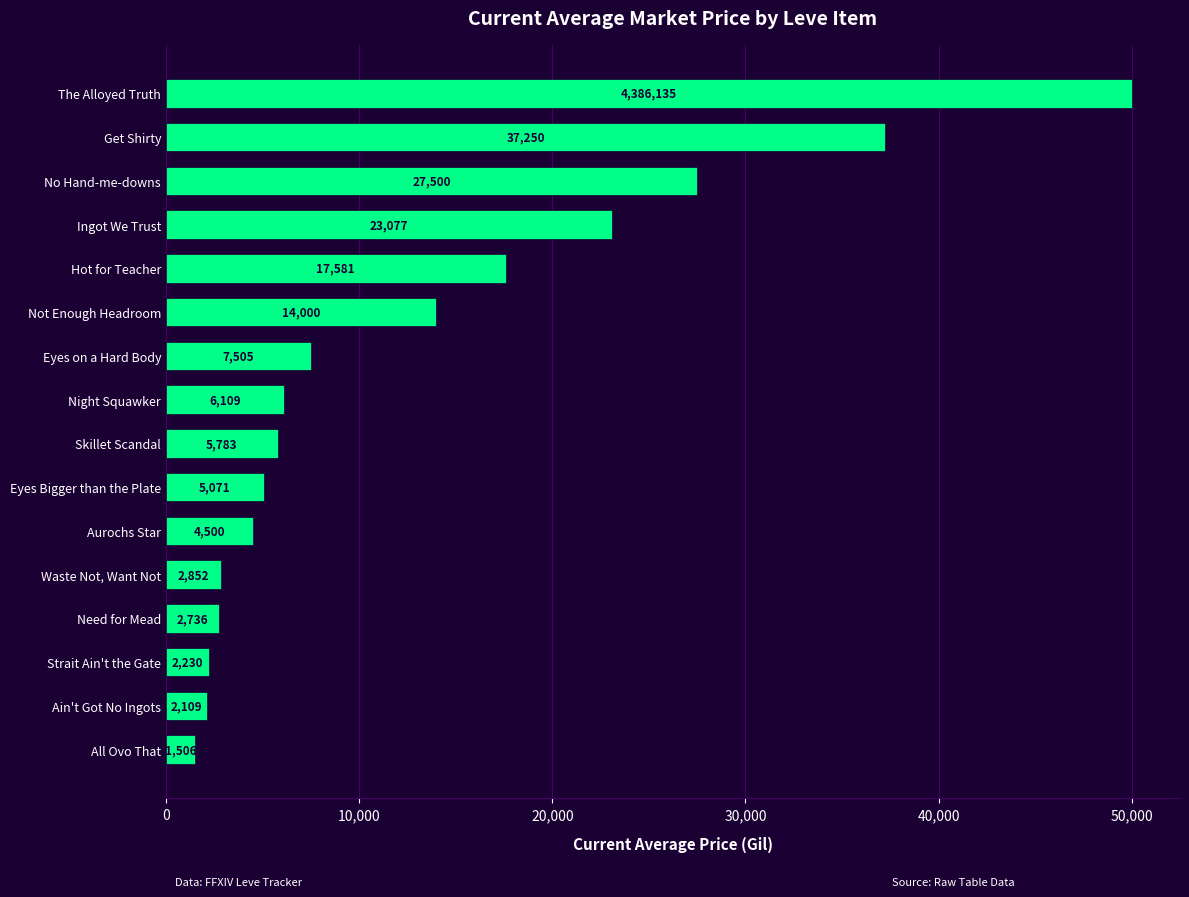

What is the ratio of the value at Not Enough Headroom to the value at Night Squawker?

2.3